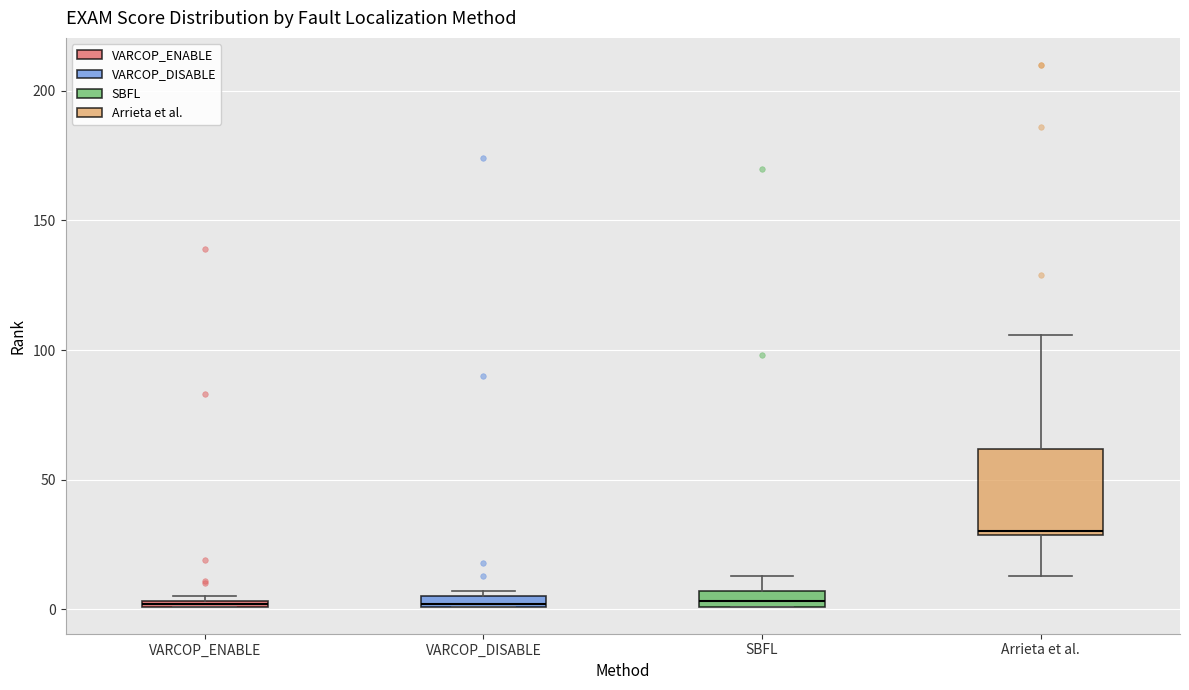

Where is the upper edge of the box for VARCOP_ENABLE on the y-axis? The values are not printed on the chart, so give them approximately, as read against the axis.

5